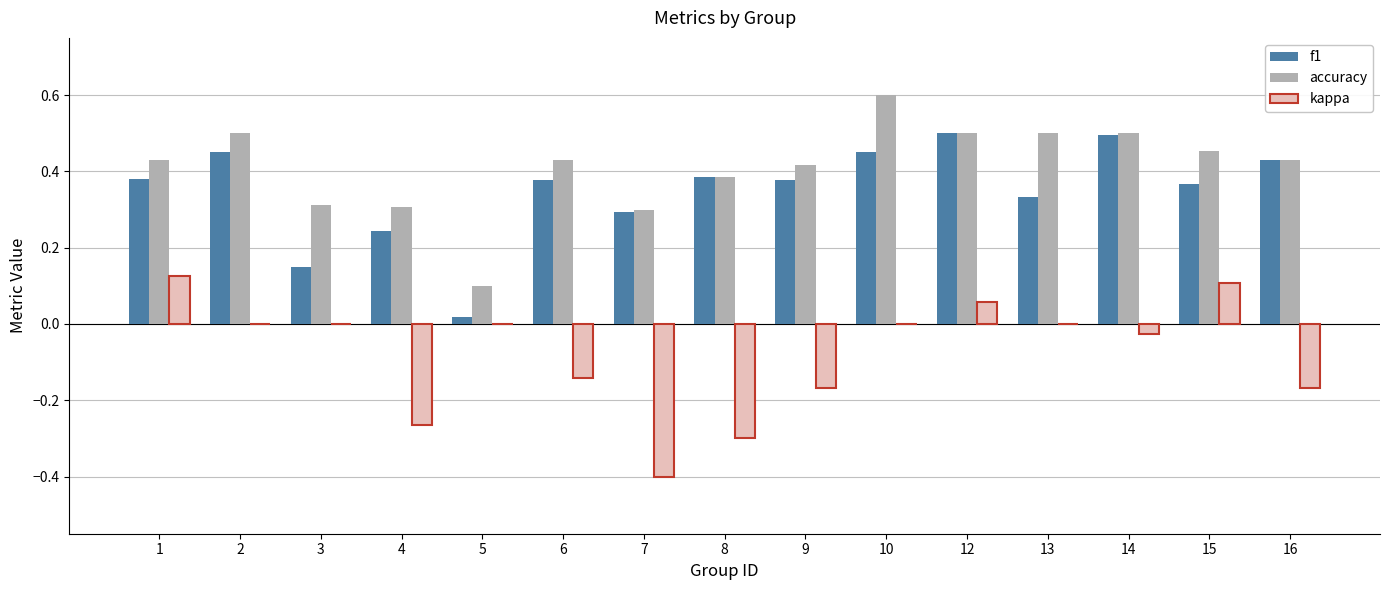

How many distinct data groups are displayed?

3